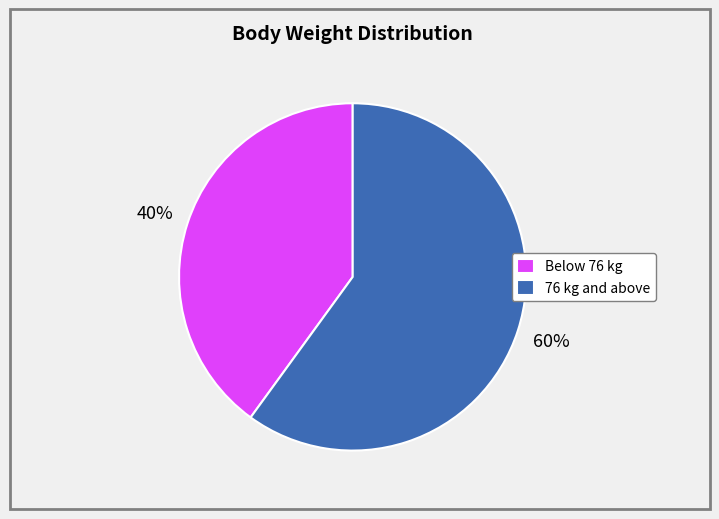

What is the majority slice?

76 kg and above